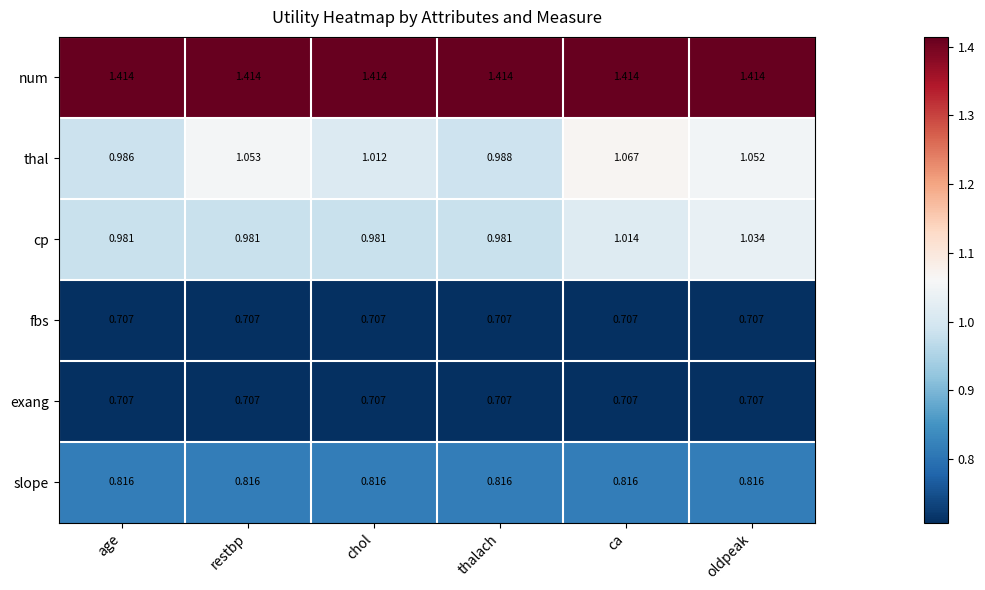

Which series has the largest range (max minus min)?

thal